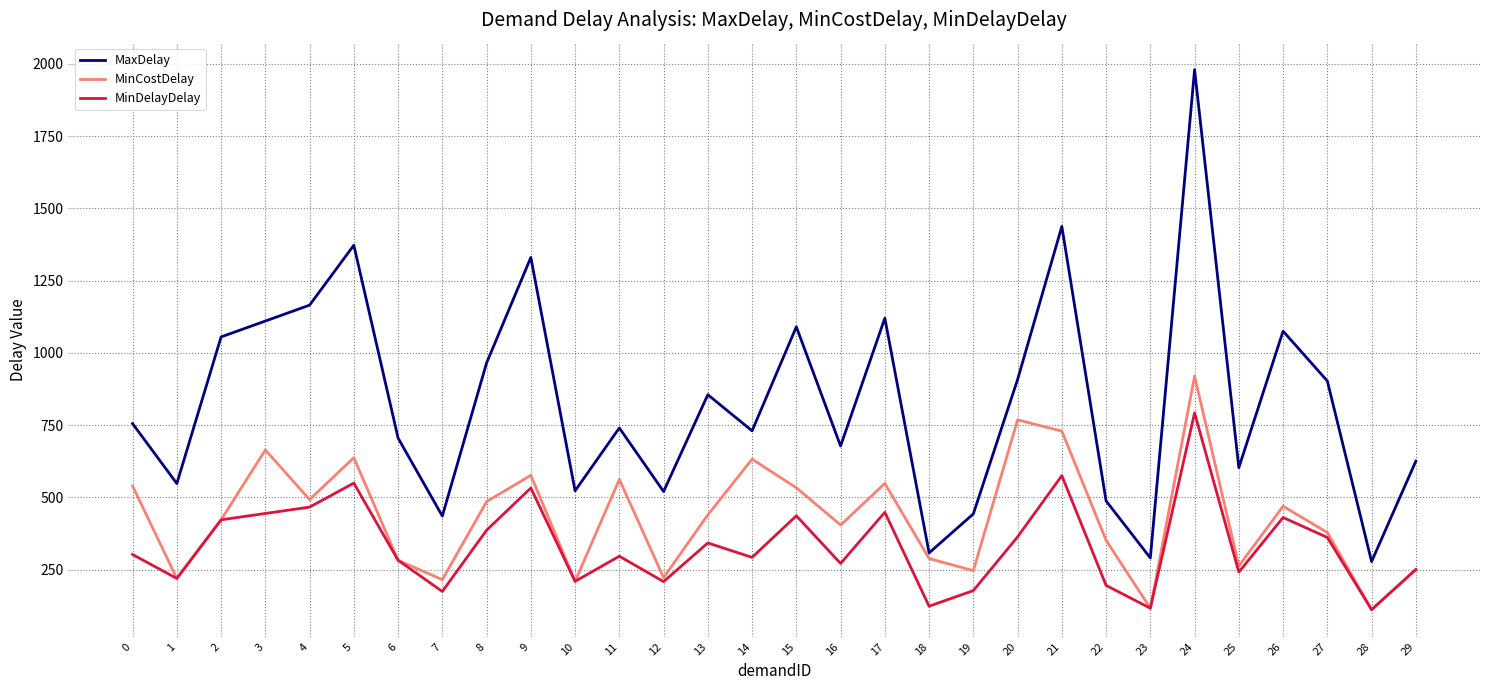

What is the approximate value of MinCostDelay at 18?

288.0